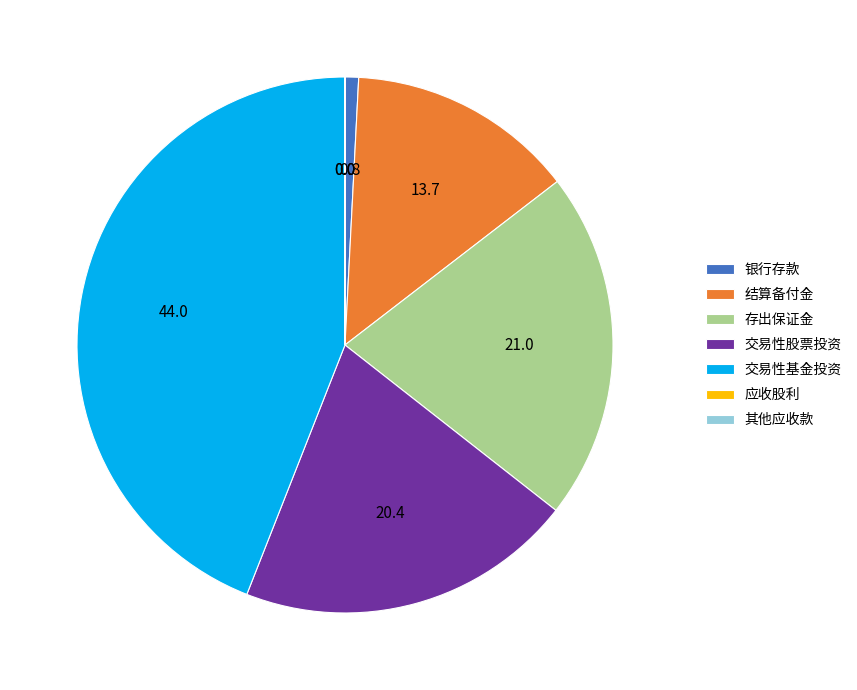

Does 存出保证金 account for over 50% of the chart?

No